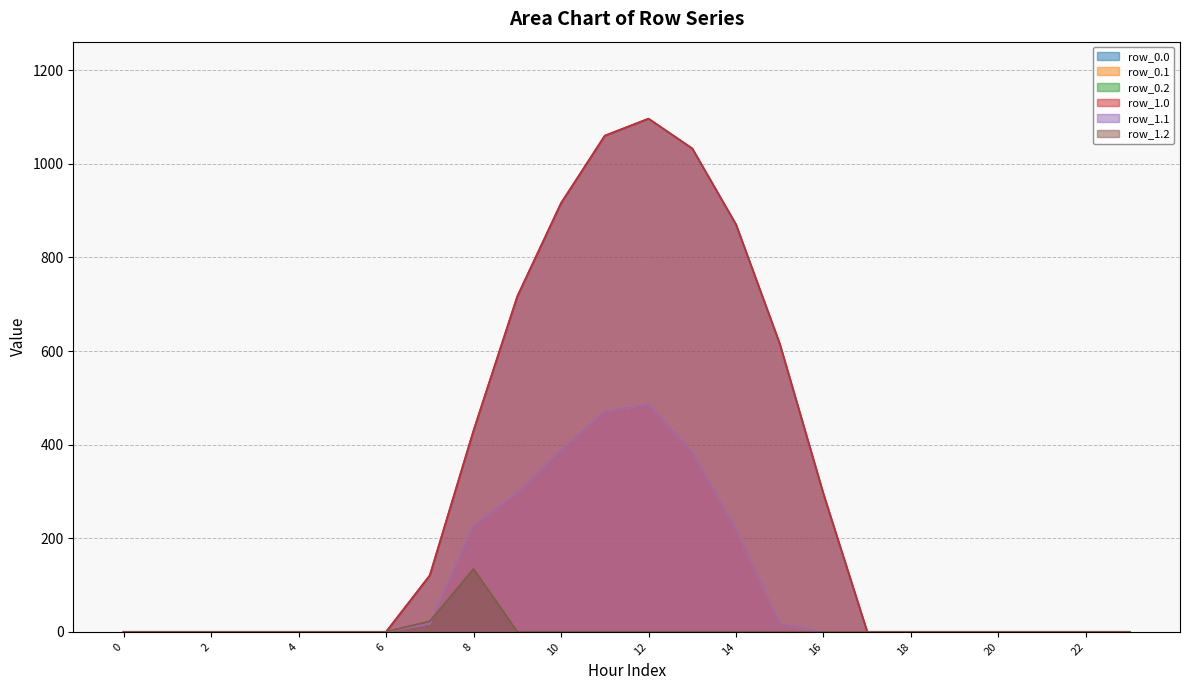

At which label is row_0.0 closest to 548?

15